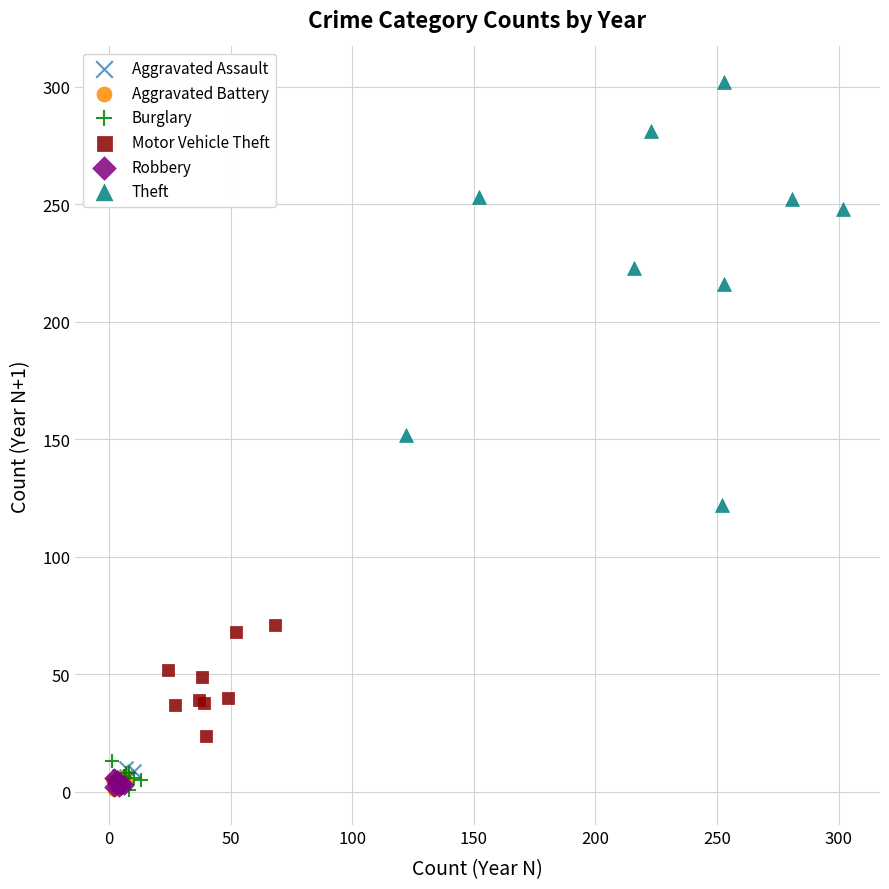

What are all the series names shown in the legend?

Aggravated Assault, Aggravated Battery, Burglary, Motor Vehicle Theft, Robbery, Theft